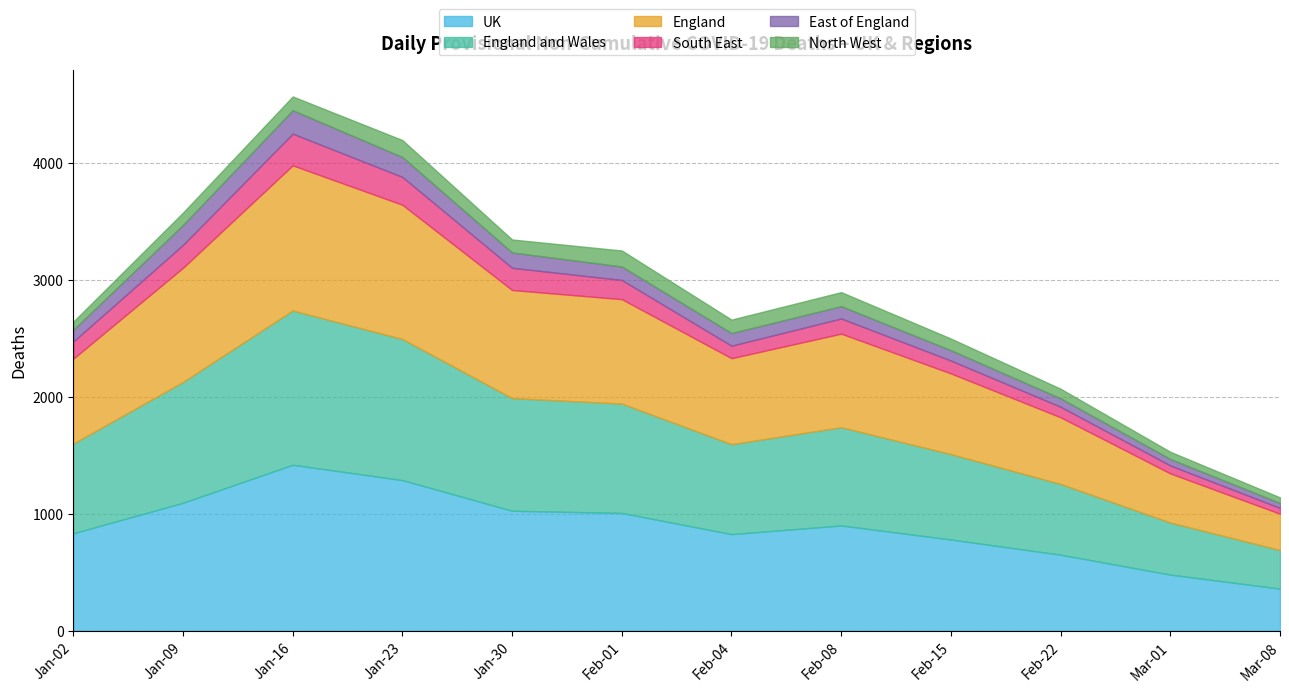

Which category has the highest value in the UK series?

Jan-16